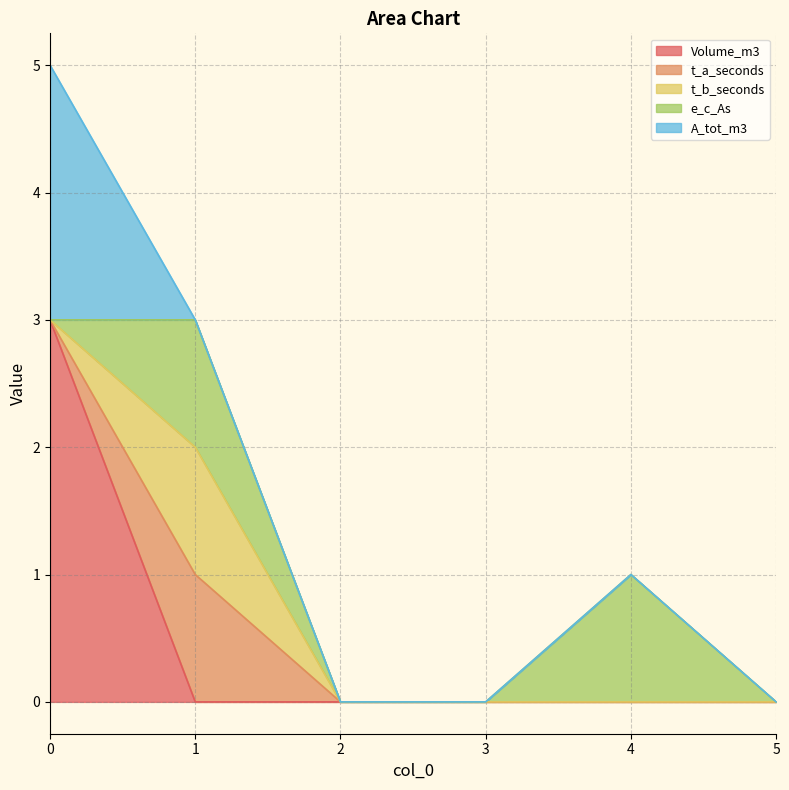

Does the chart display data point markers on the line(s)?

No